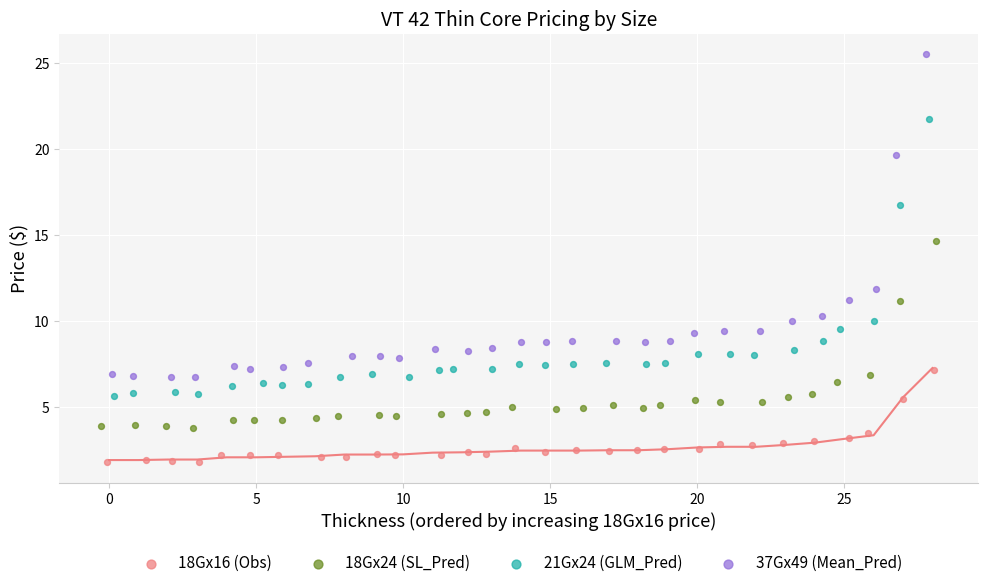

What are all the series names shown in the legend?

18Gx16 (Obs), 18Gx24 (SL_Pred), 21Gx24 (GLM_Pred), 37Gx49 (Mean_Pred)